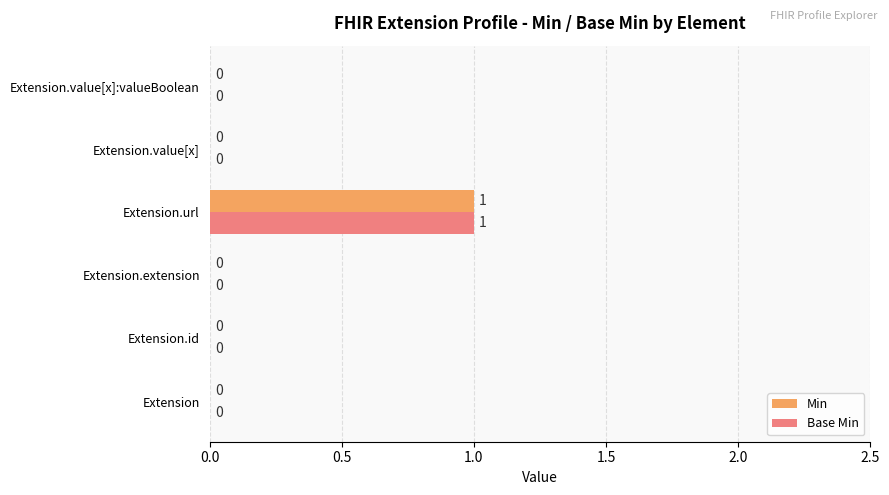

The Min series shows 0 at Extension. True or false?

True